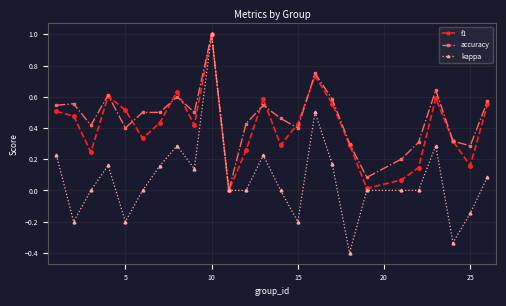

Which series has the largest range (max minus min)?

kappa